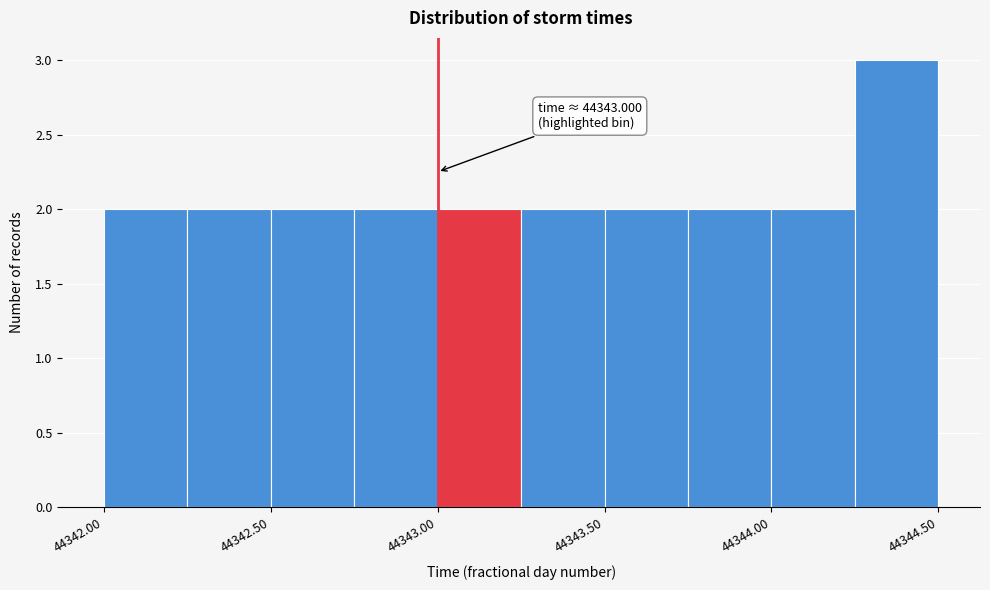

Over which range of the x-axis is the bar tallest?

44344.25 to 44344.50